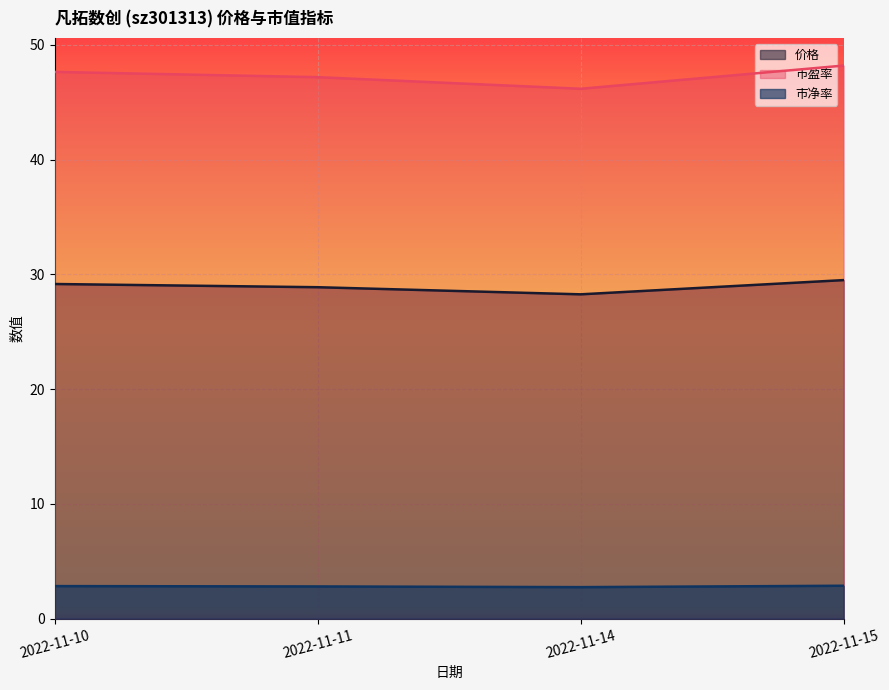

How many interior local valleys does the 市盈率 series have?

1